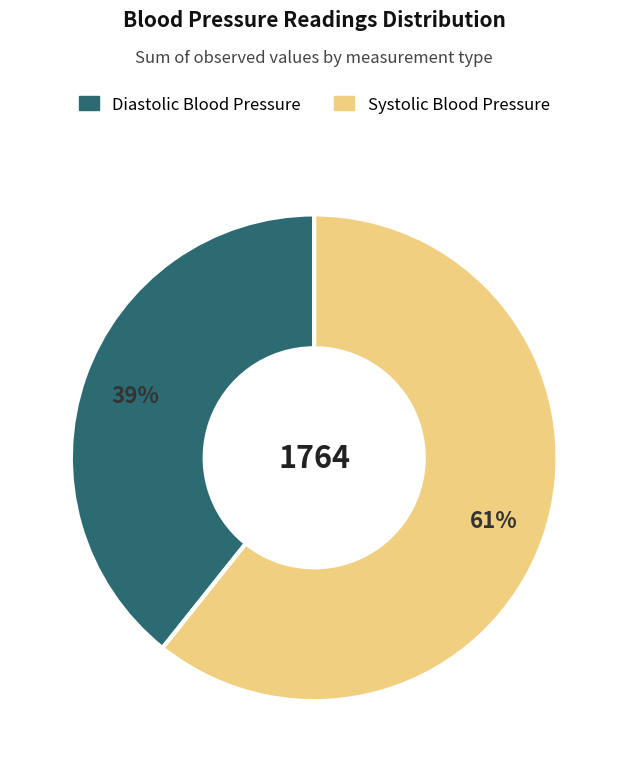

How many segments does this pie chart have?

2